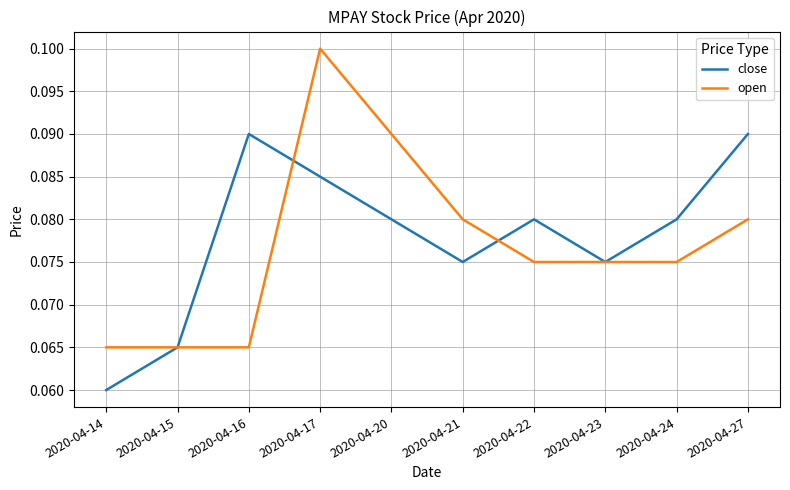

At which label is close closest to 0?

2020-04-14